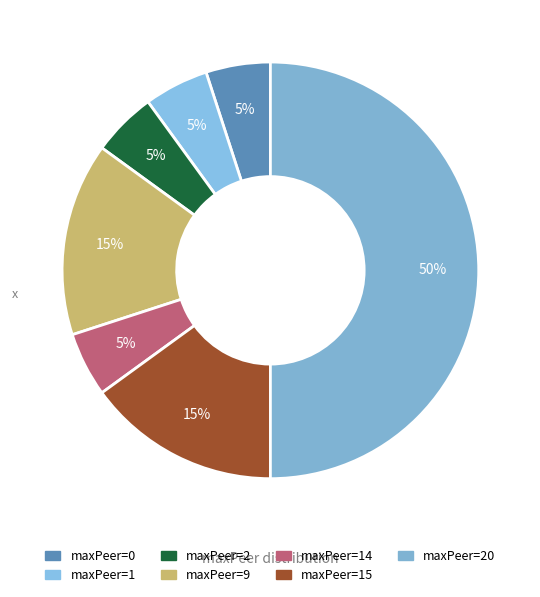

How many segments does this pie chart have?

7